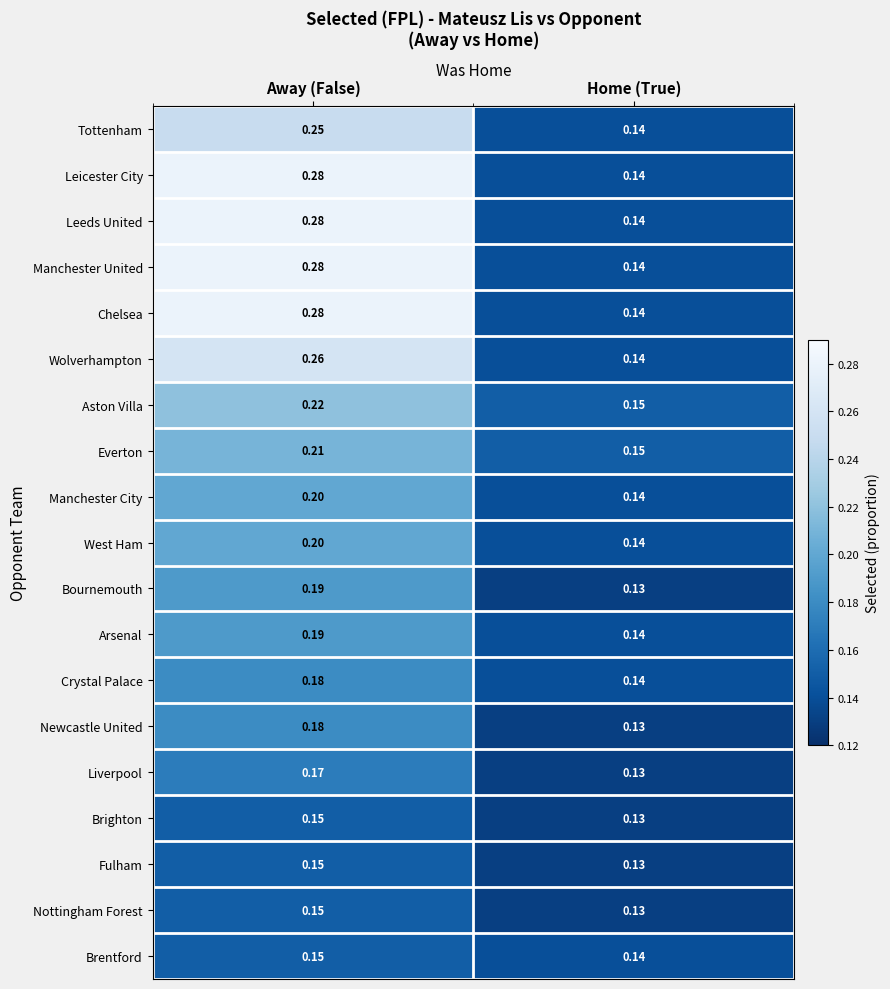

At which category is the sum across all series the highest?

Away (False)